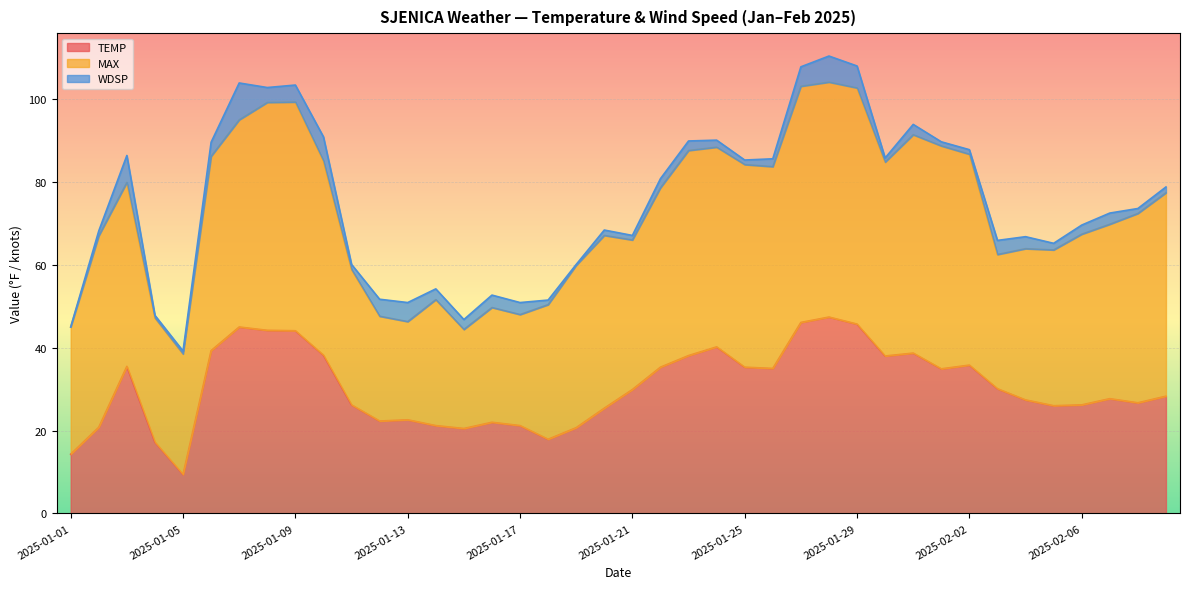

True or false: WDSP and MAX cross at least once.

False